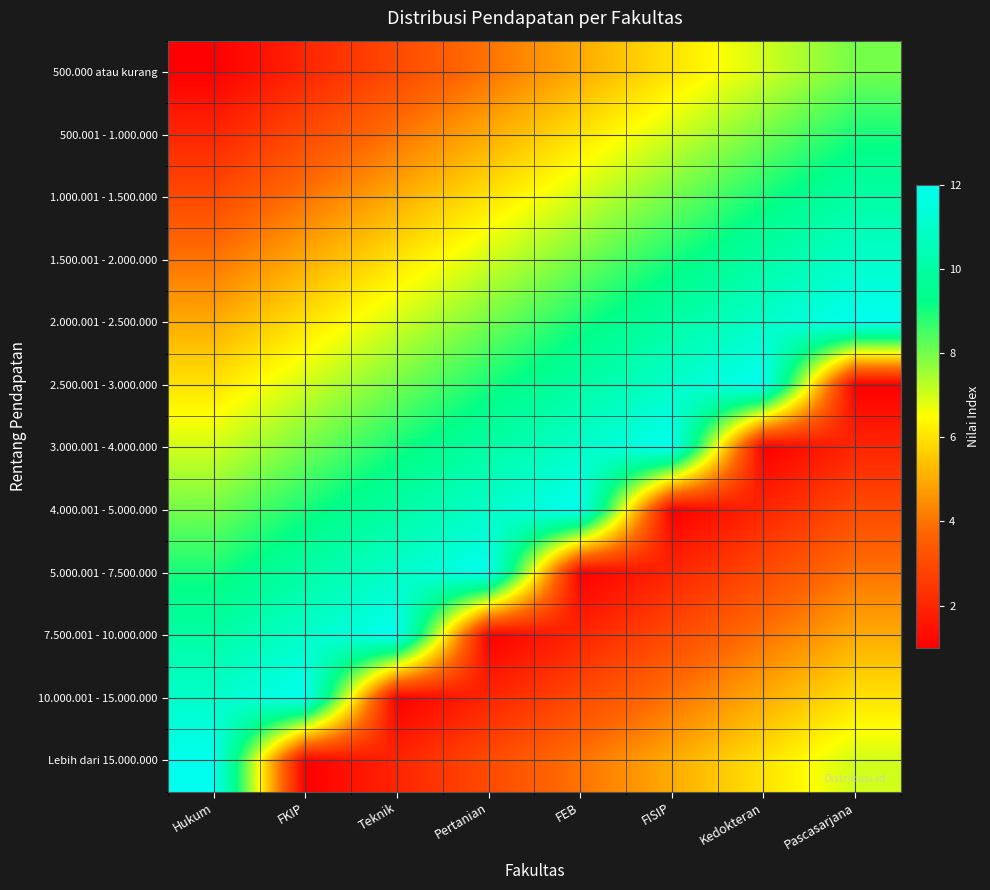

Count the number of categories in the chart.

8